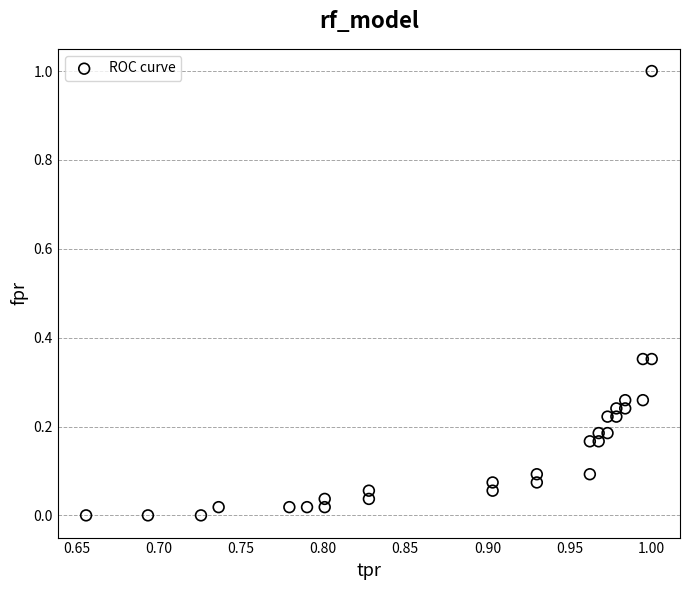

How many points are shown in the scatter plot?

28